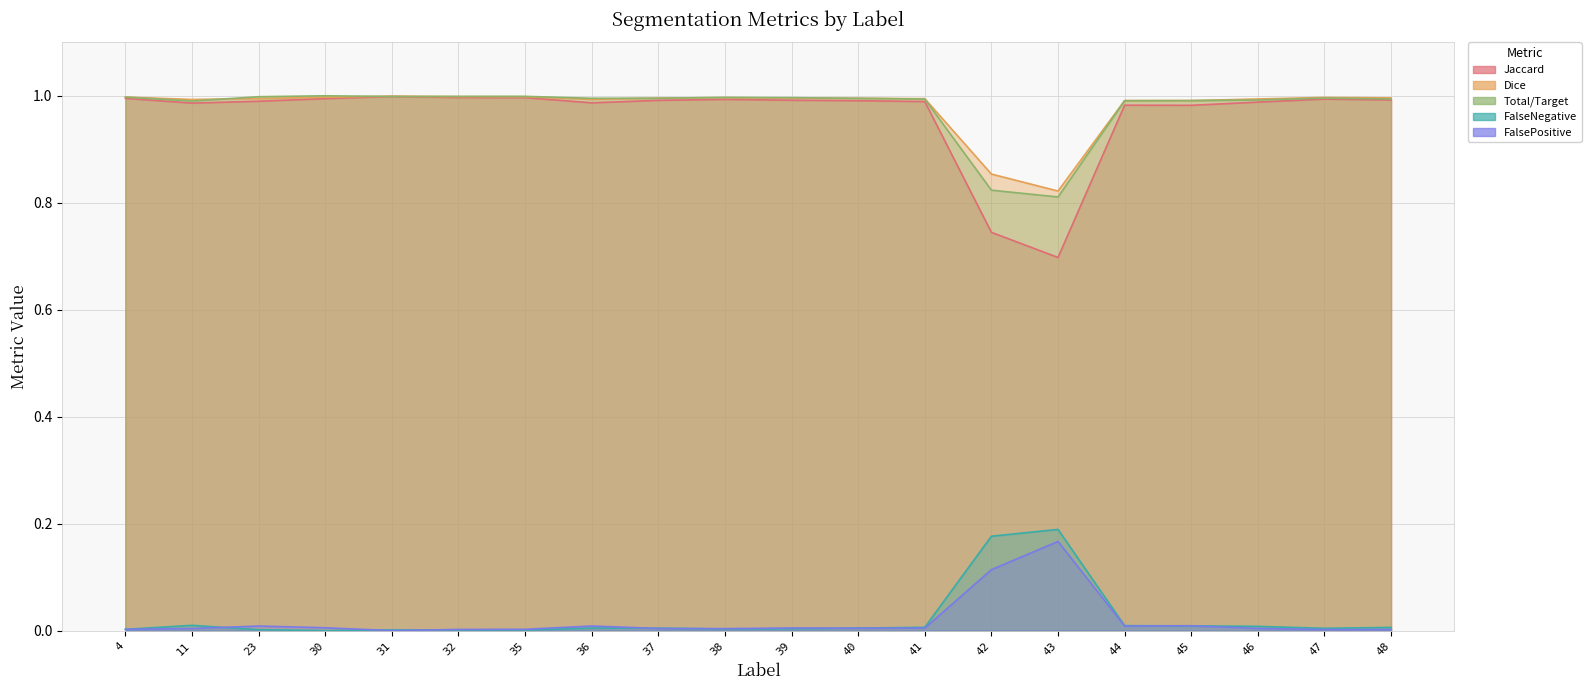

List the series in order of their peak value, highest first.

Total/Target, Dice, Jaccard, FalseNegative, FalsePositive